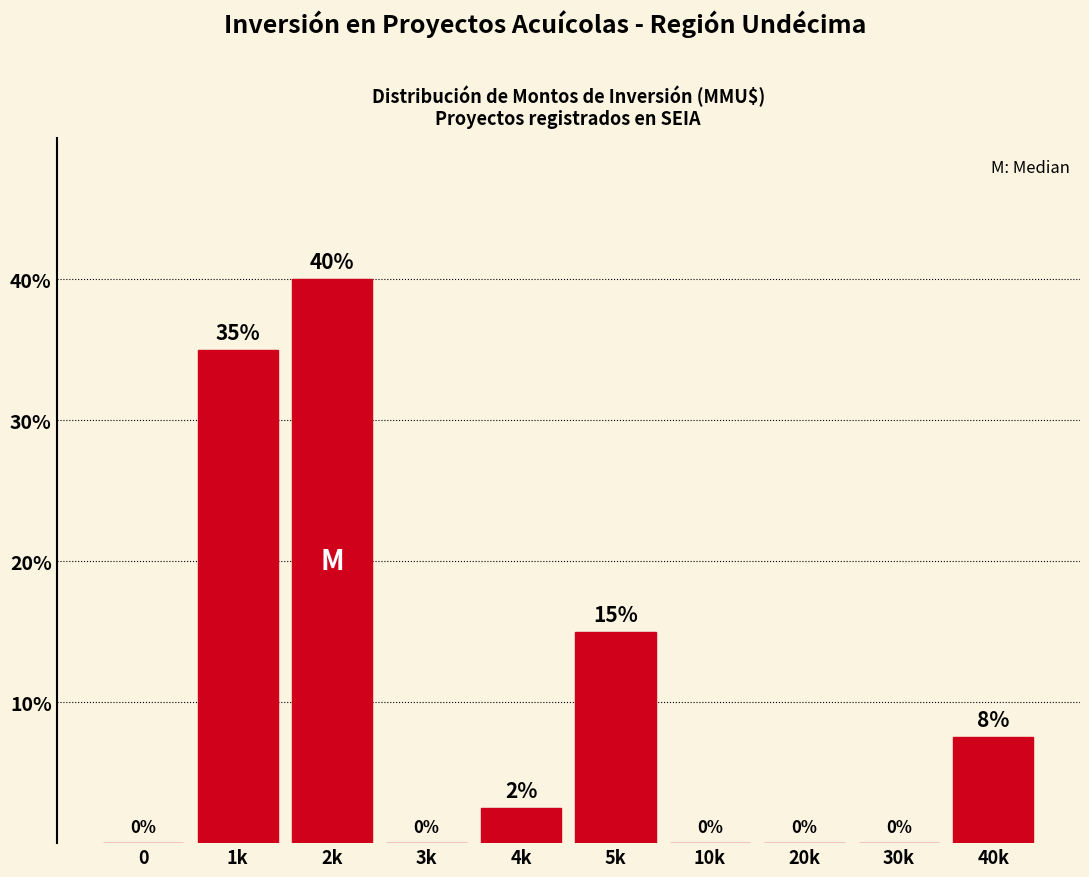

At which label is the value closest to 20?

5k